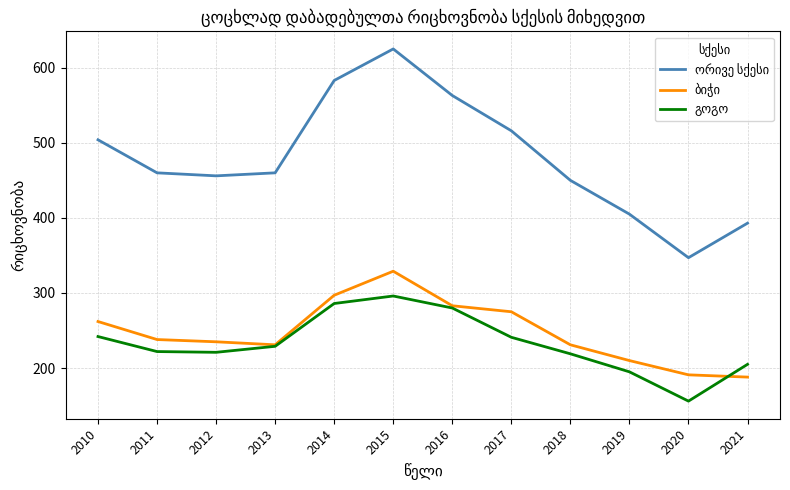

What is the smallest value displayed?

156